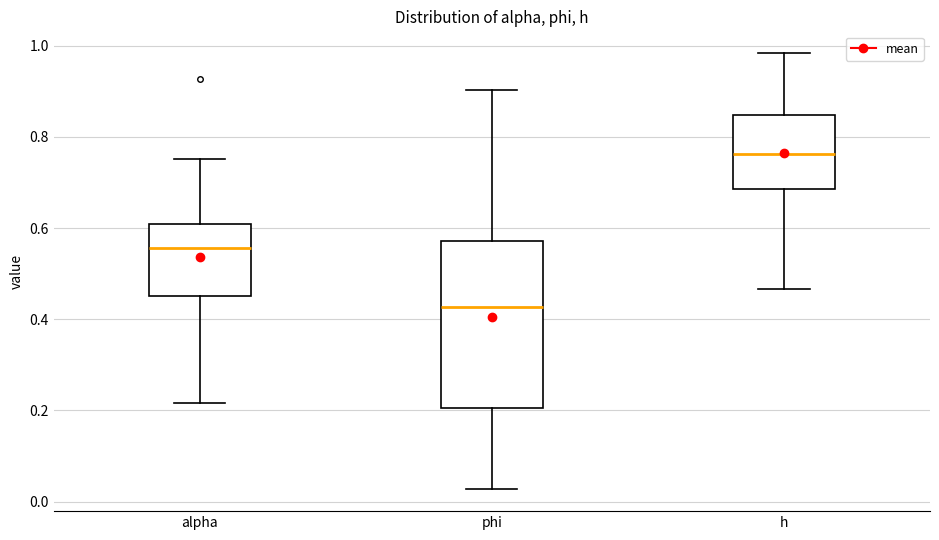

Which box has the highest median line?

h